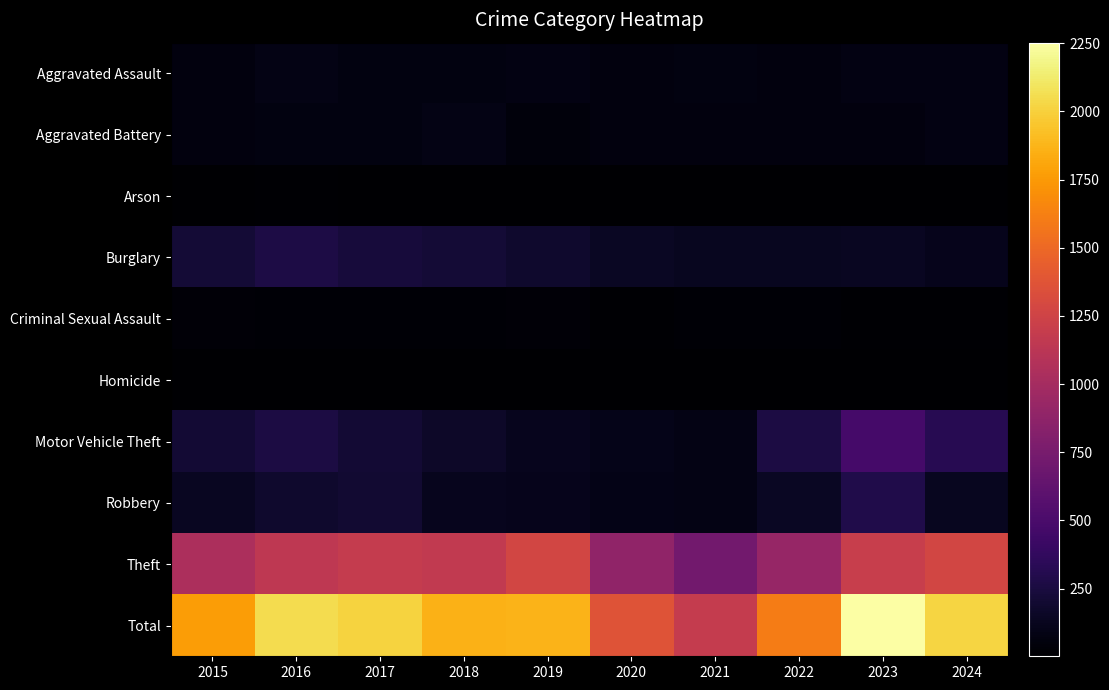

Which series has the largest total across all categories?

Total